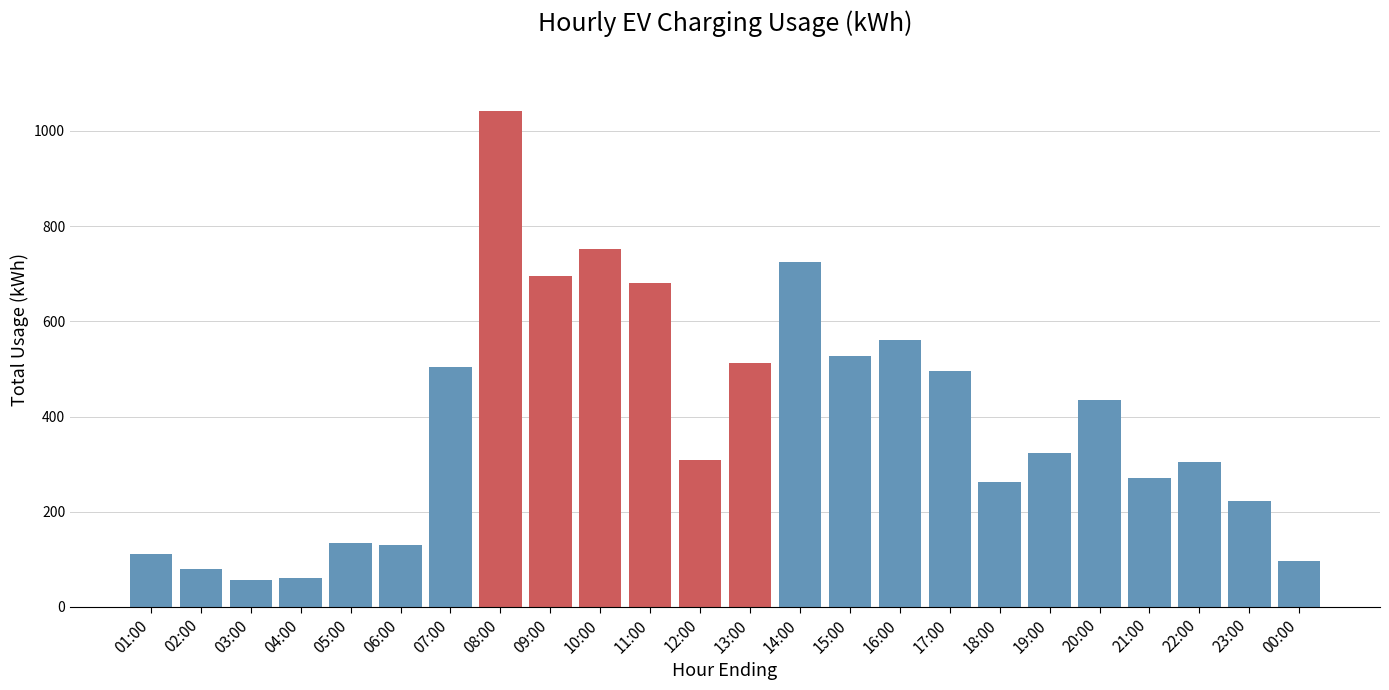

What is the minimum value shown in the chart?

57.3